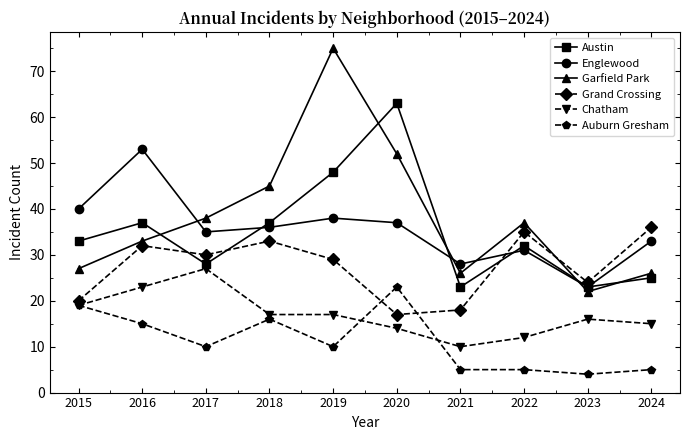

True or false: Auburn Gresham and Englewood intersect in this chart.

False